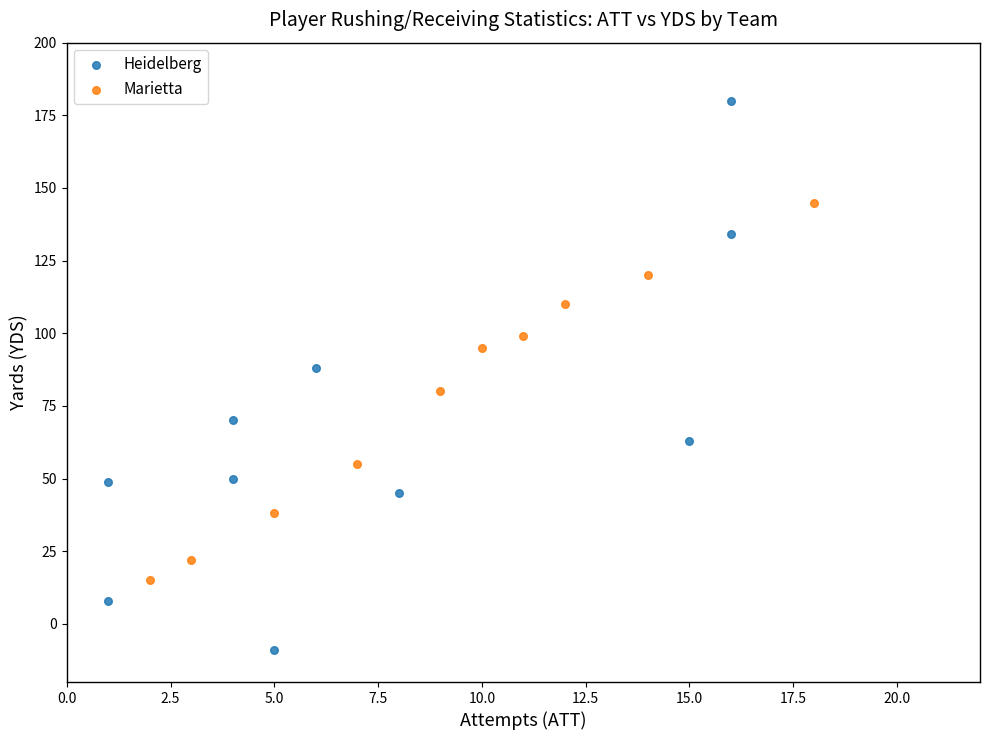

What are all the series names shown in the legend?

Heidelberg, Marietta